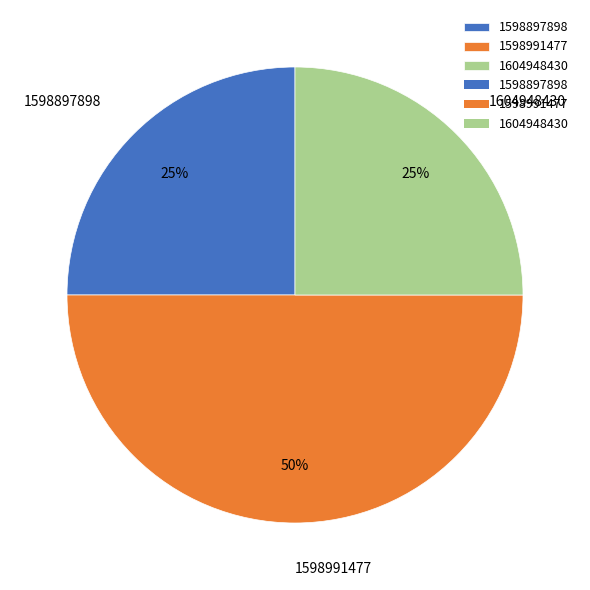

Is 1604948430 the majority of the pie?

No